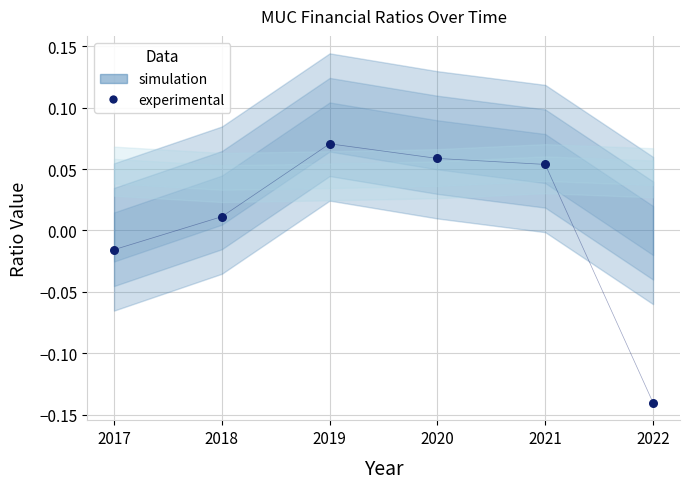

What is the range of X values (max minus min)?

5.0